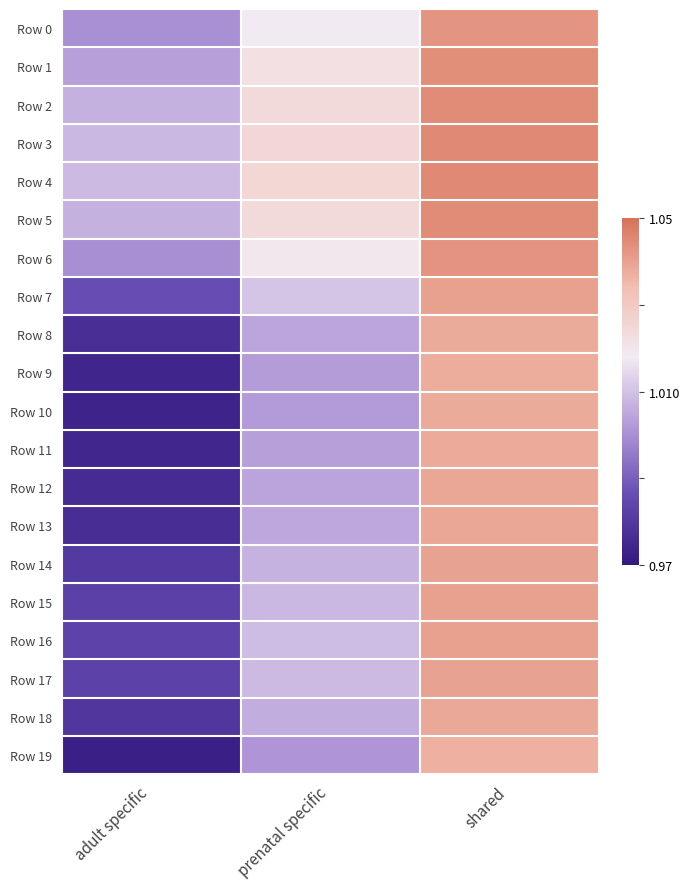

Rank the series at adult specific from highest to lowest value.

Row 4, Row 3, Row 5, Row 2, Row 1, Row 0, Row 6, Row 7, Row 16, Row 17, Row 15, Row 14, Row 18, Row 8, Row 13, Row 12, Row 11, Row 9, Row 10, Row 19